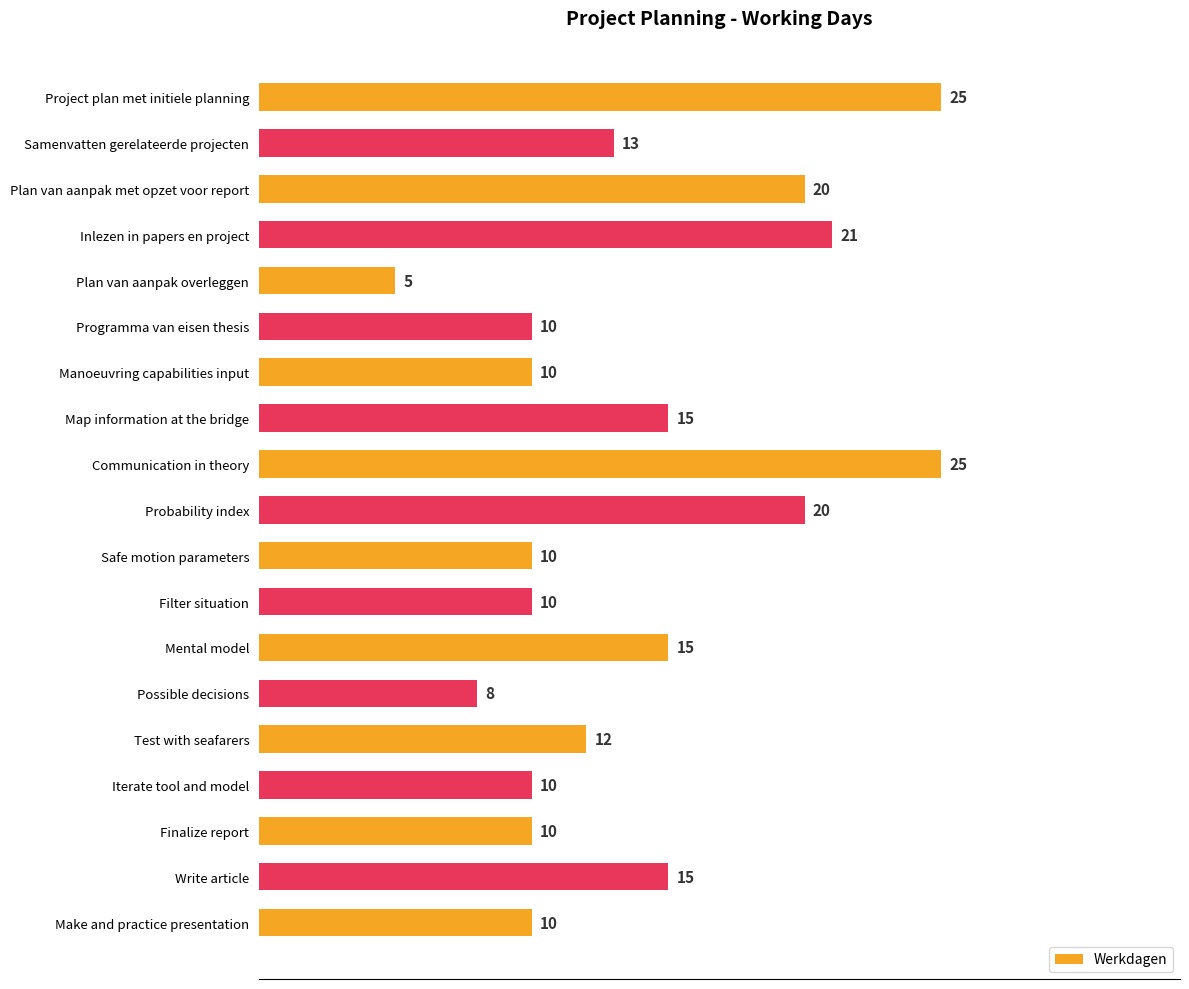

Reading top to bottom, list all the values displayed in this chart.

25	13	20	21	5	10	10	15	25	20	10	10	15	8	12	10	10	15	10